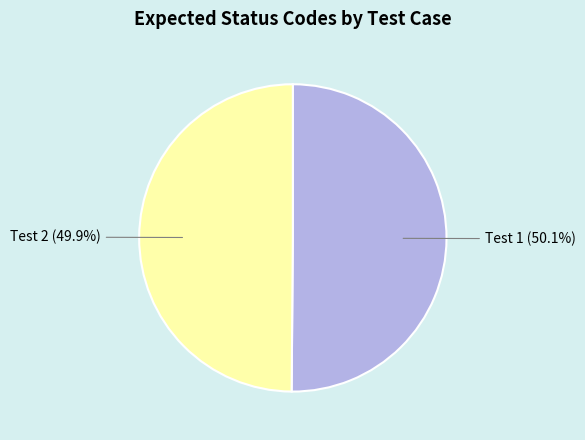

Approximately how many times larger is the value at Test 2 compared to Test 1?

1.0